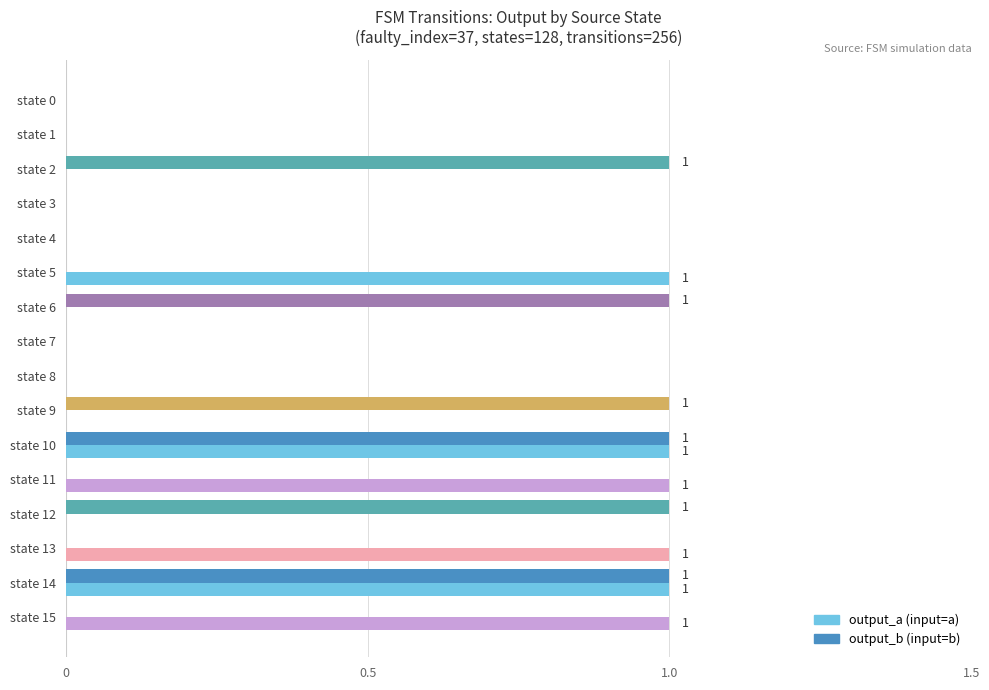

How many distinct data groups are displayed?

2